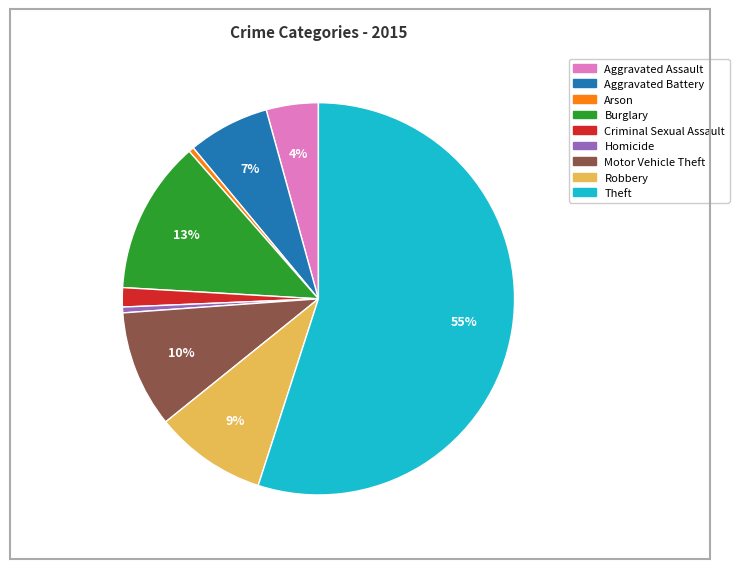

Approximately how many times larger is the value at Motor Vehicle Theft compared to Burglary?

0.8